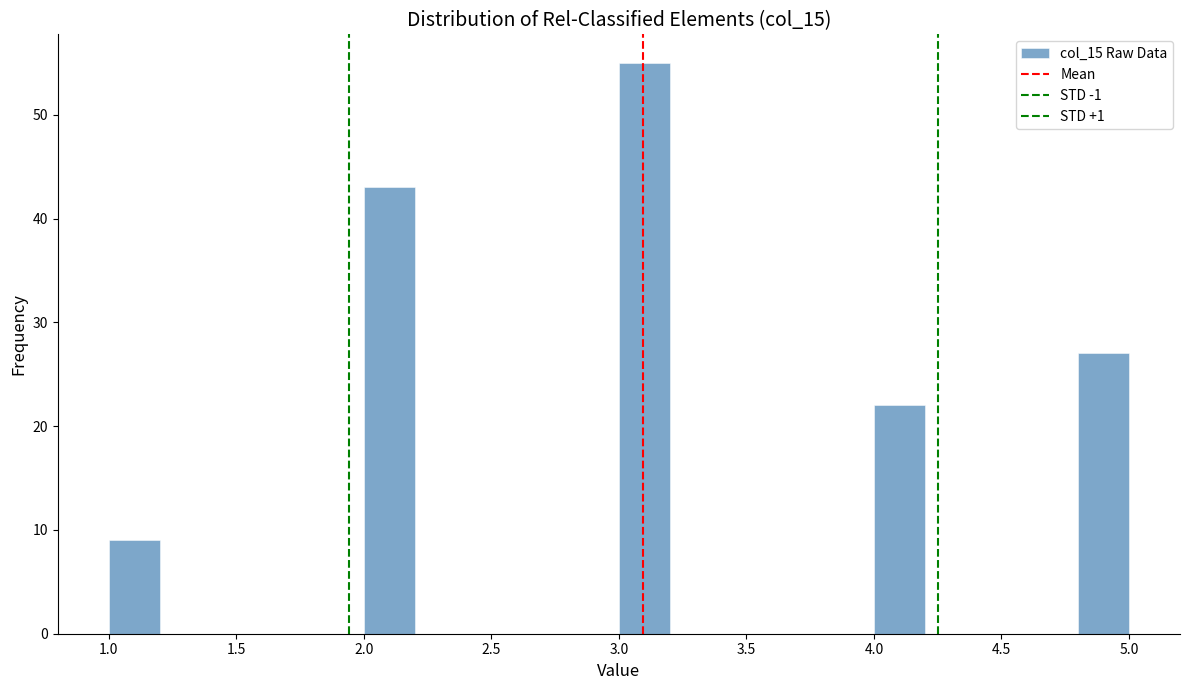

How tall is the bar that spans 4.0 to 4.2 on the x-axis? The values are not printed on the chart, so give them approximately, as read against the axis.

22